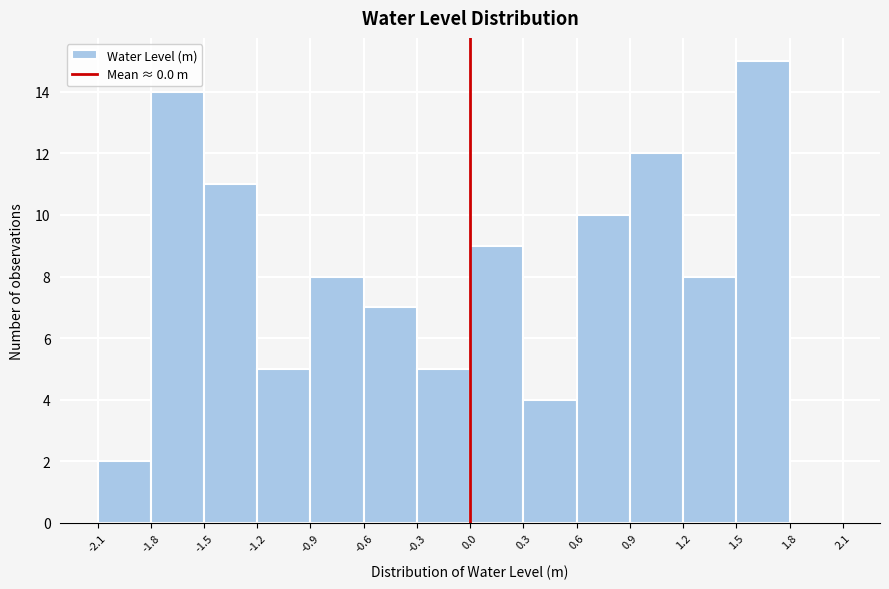

How tall is the bar that spans -0.9 to -0.6 on the x-axis? The values are not printed on the chart, so give them approximately, as read against the axis.

8